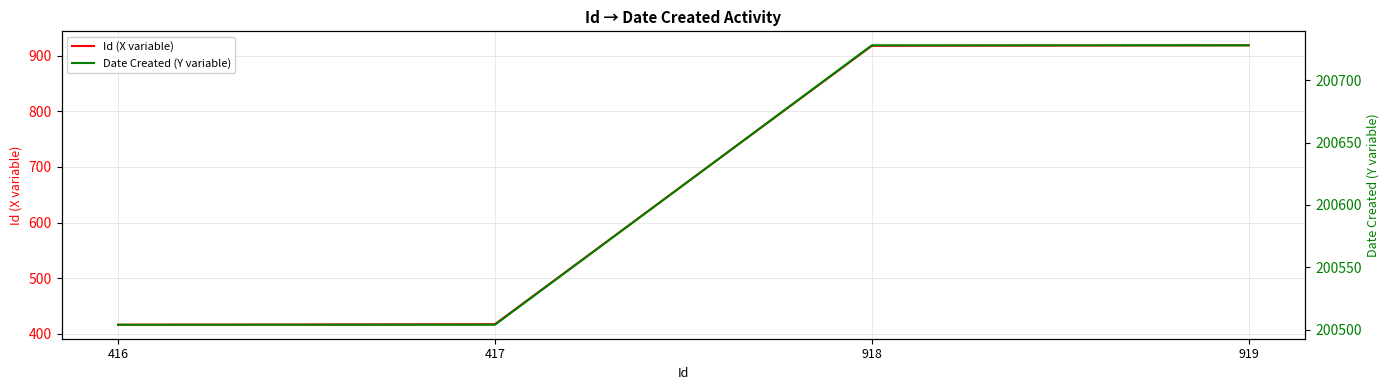

Does the chart have visible grid lines?

Yes